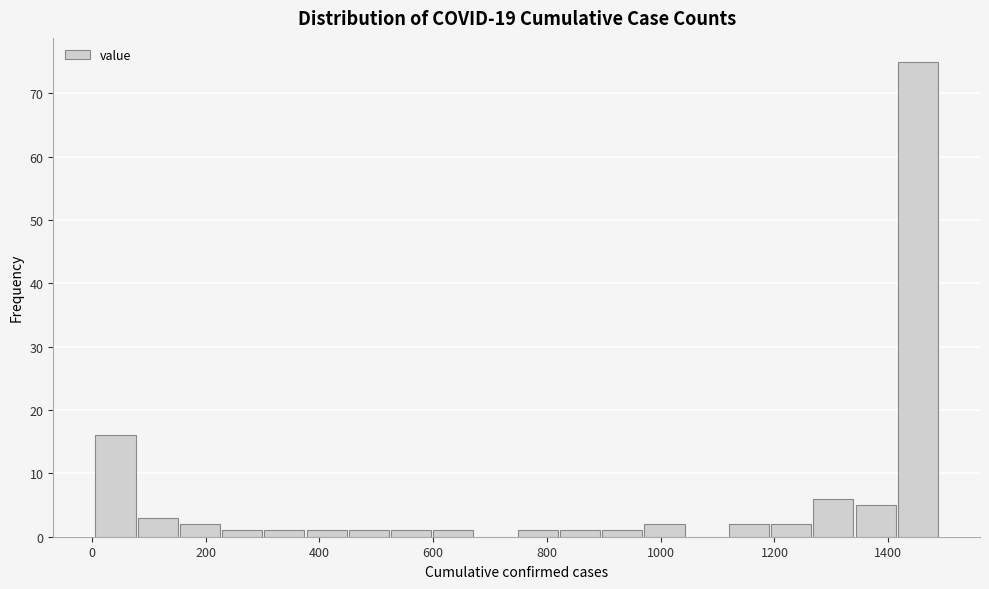

Around what value on the x-axis is the tallest bar? Give the approximate position of its centre, as read against the axis.

1460